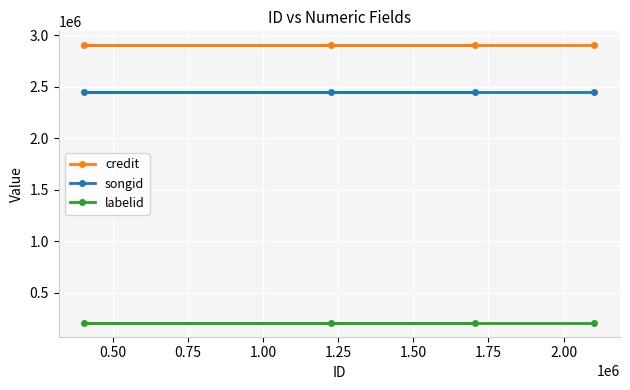

What is the smallest value displayed?

210030